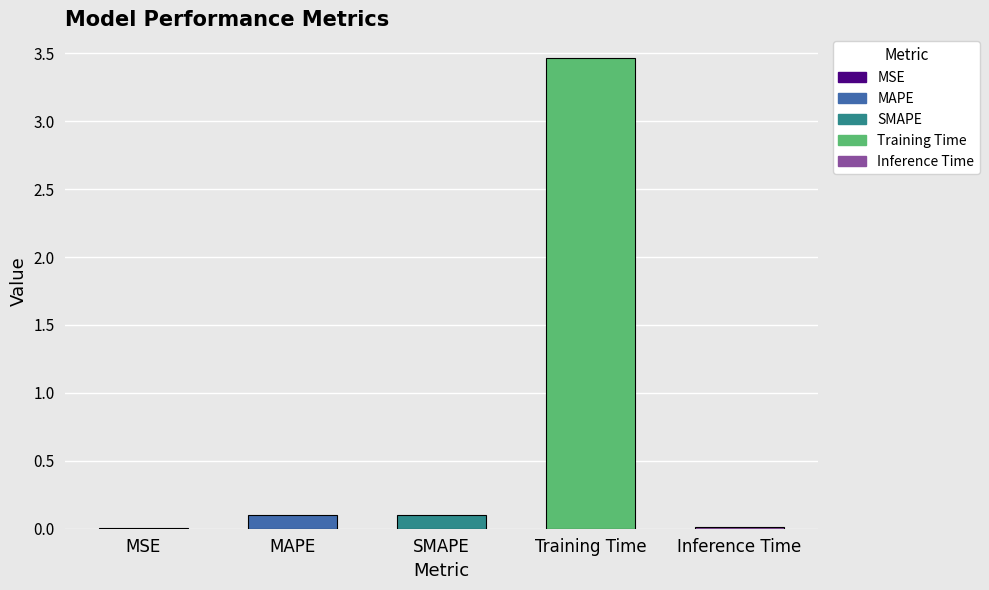

Which category has the highest value across all series?

Training Time